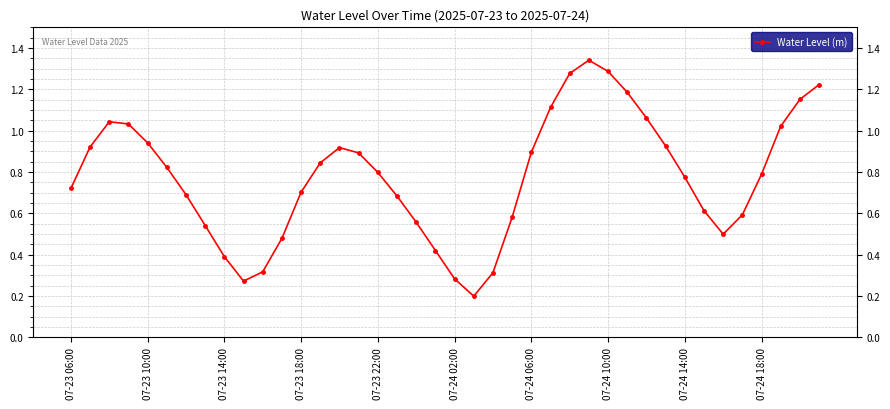

How many points are higher than both their immediate neighbors (excluding endpoints)?

3